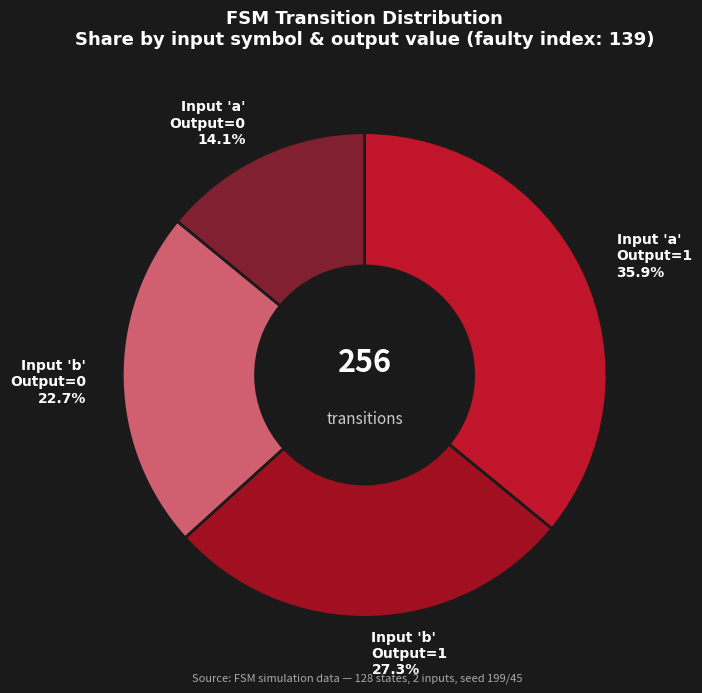

Is there any slice that represents more than half of the pie?

No